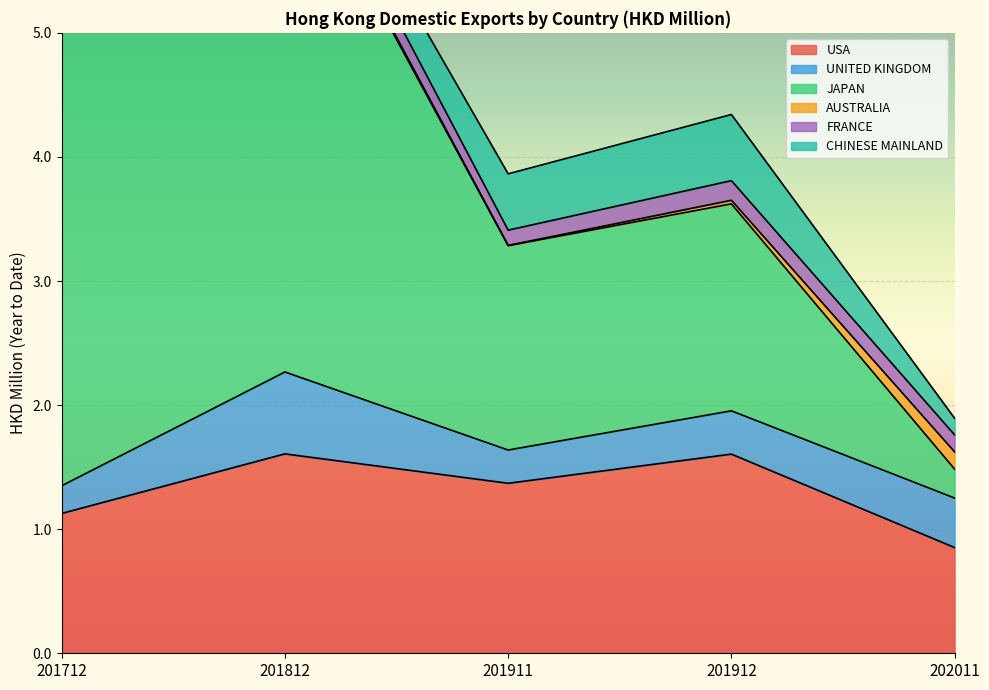

Count the number of data series in this chart.

6